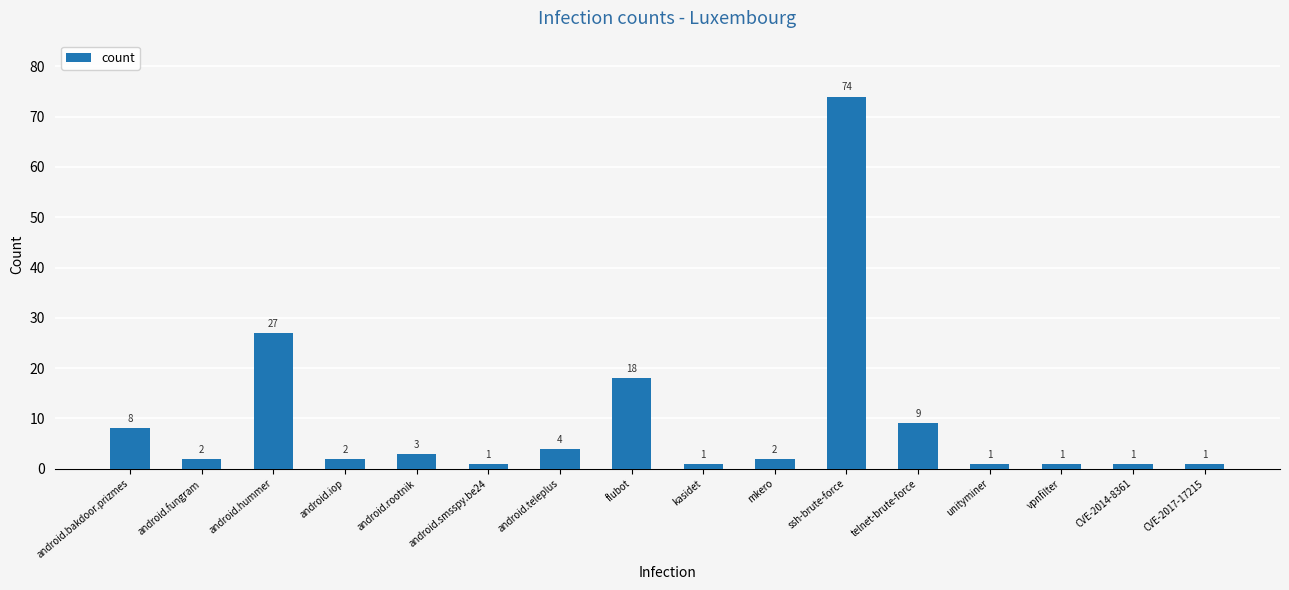

Which label corresponds to the largest value in the chart?

ssh-brute-force